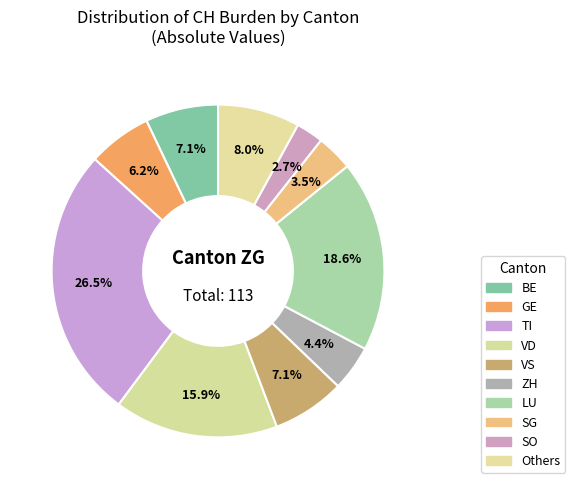

How many slices are in this pie chart?

10